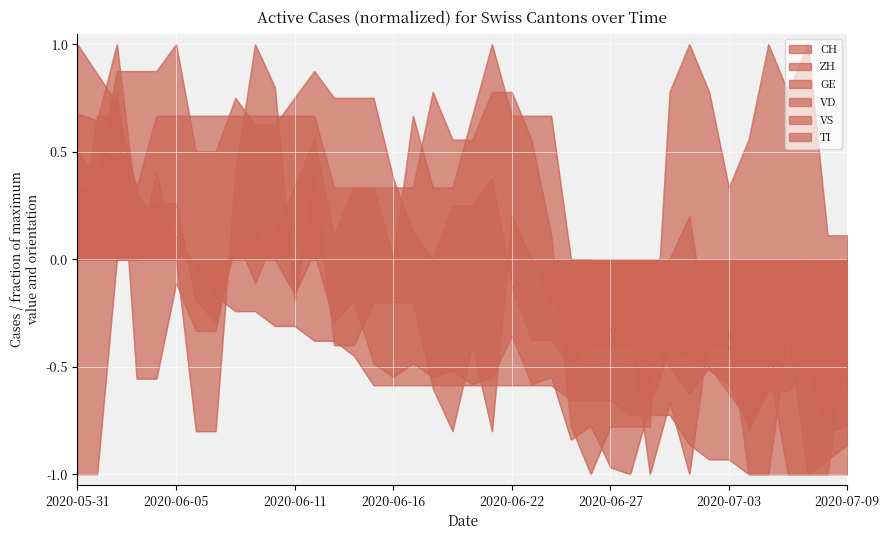

List the labels in order of TI value, largest first.

2020-05-31, 2020-06-01, 2020-06-02, 2020-06-03, 2020-06-04, 2020-06-05, 2020-06-06, 2020-06-07, 2020-06-08, 2020-06-09, 2020-06-10, 2020-06-11, 2020-06-12, 2020-06-13, 2020-06-14, 2020-06-15, 2020-06-16, 2020-06-17, 2020-06-18, 2020-06-19, 2020-06-20, 2020-06-21, 2020-06-22, 2020-06-23, 2020-06-24, 2020-06-25, 2020-06-26, 2020-06-27, 2020-06-28, 2020-06-29, 2020-06-30, 2020-07-01, 2020-07-09, 2020-07-02, 2020-07-03, 2020-07-08, 2020-07-04, 2020-07-05, 2020-07-06, 2020-07-07